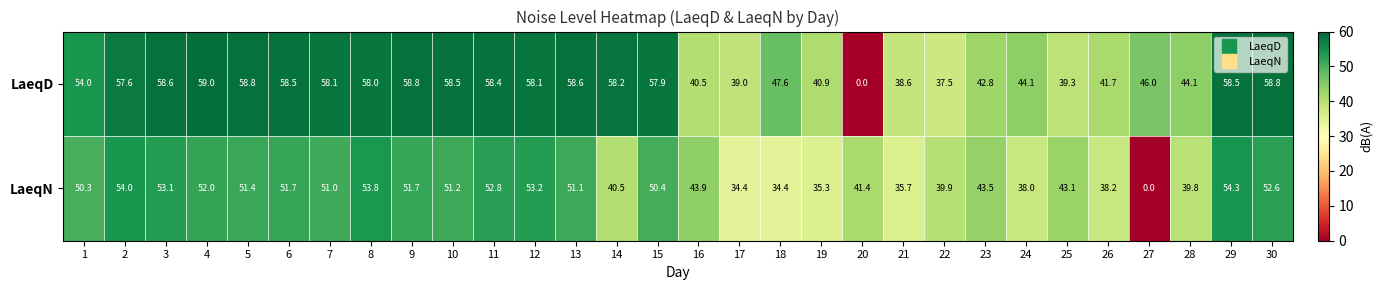

How many series are shown in this chart?

2